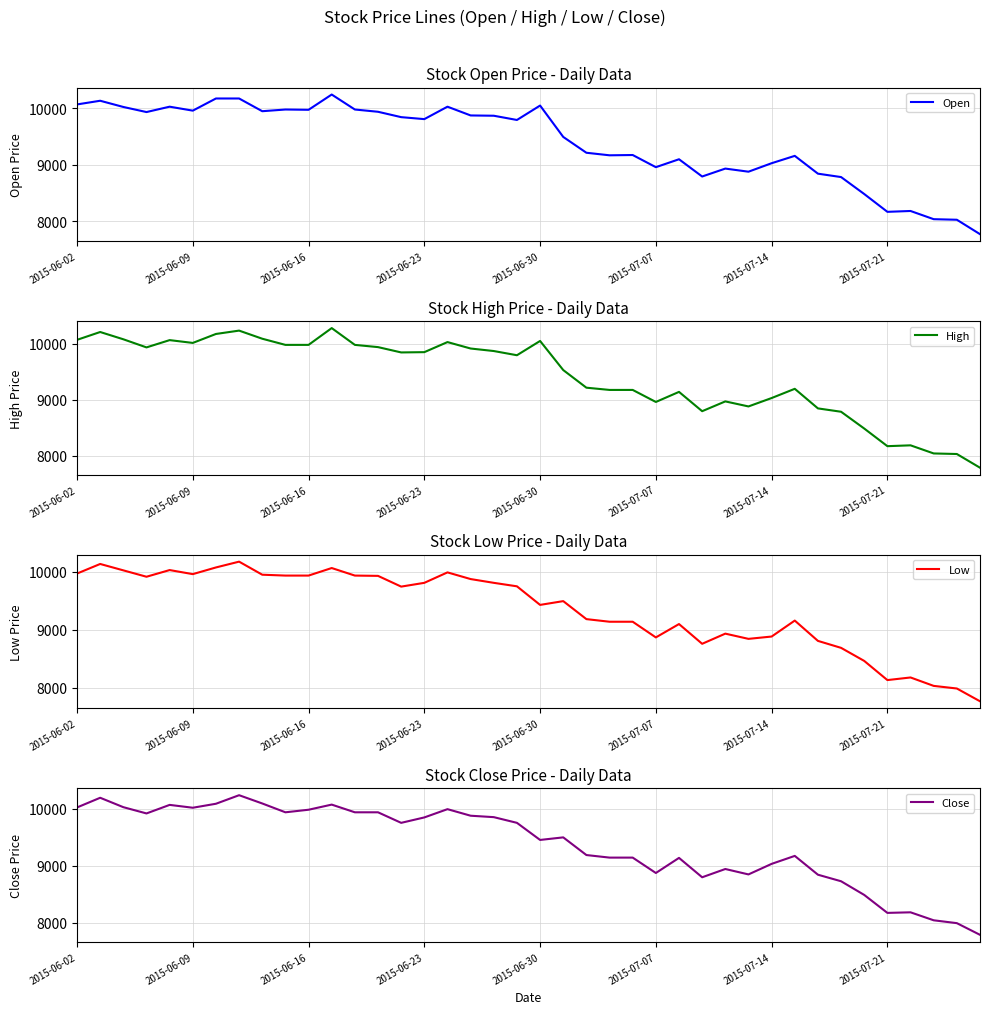

The Low series shows 3865 at 16. True or false?

False